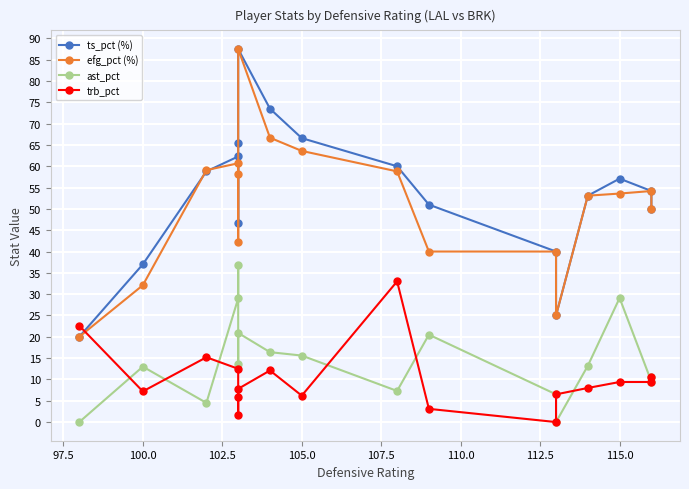

What position from the left is 115.0?

15